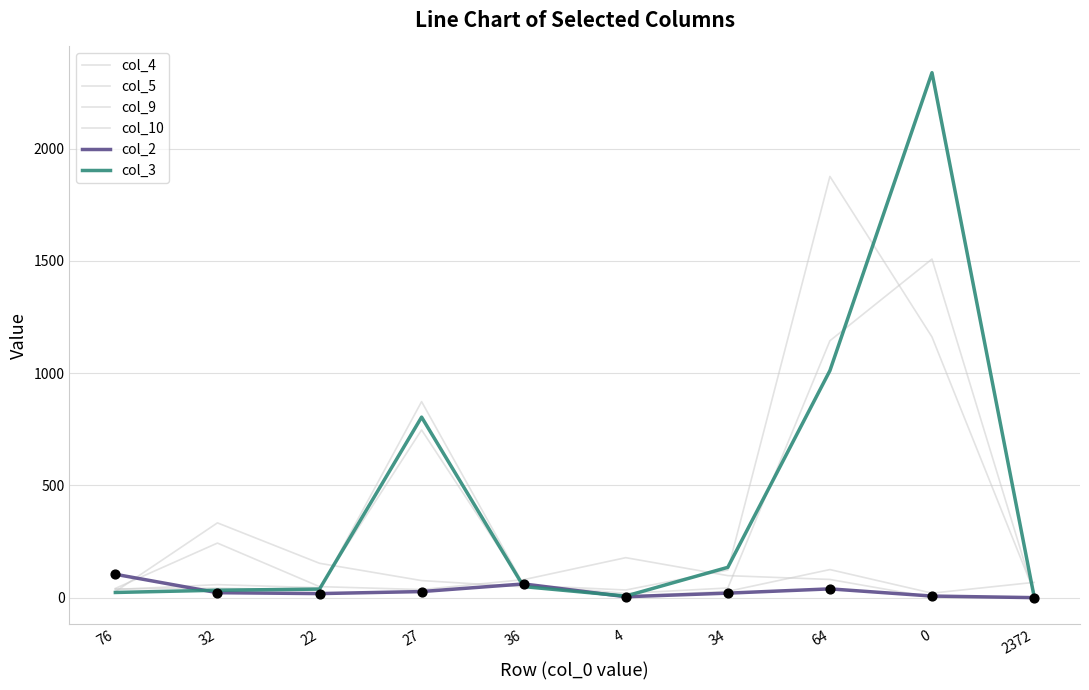

How many lines are shown in the chart?

6